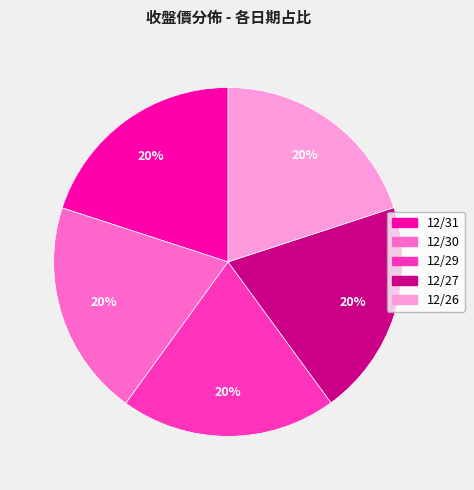

Does 12/30 represent more than half of the total?

No